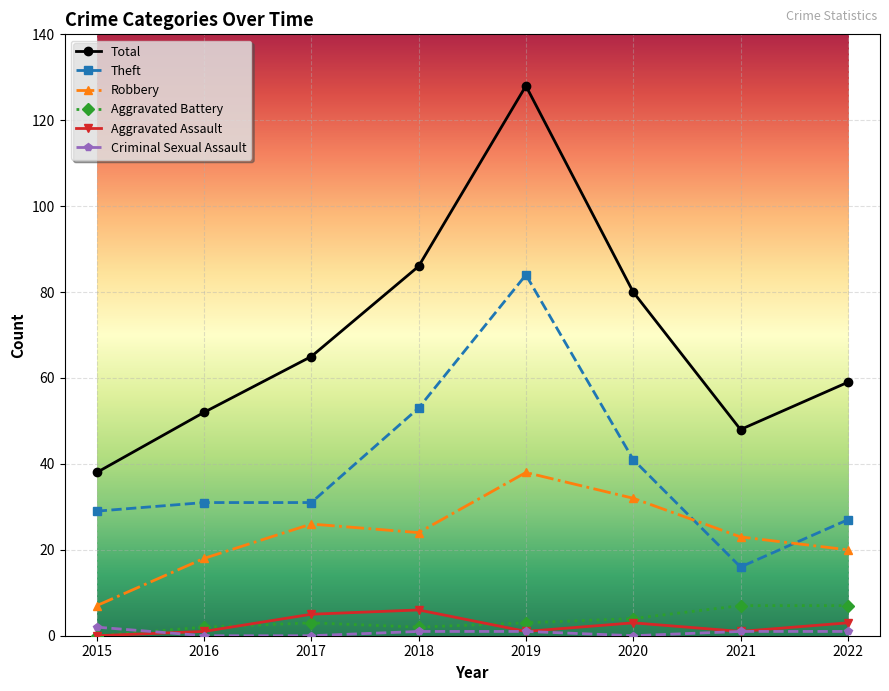

At which label does Theft reach its peak?

2019